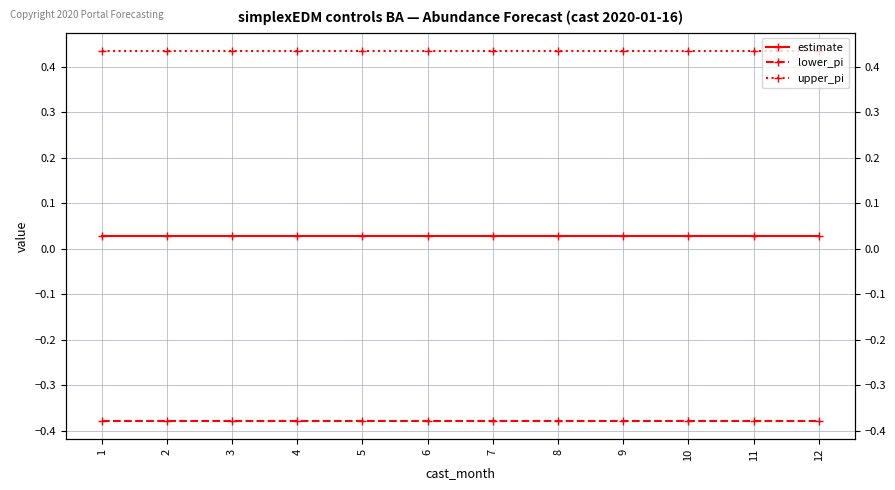

Reading left to right, transcribe all the data shown in this chart.

estimate: 1=0.0	2=0.0	3=0.0	4=0.0	5=0.0	6=0.0	7=0.0	8=0.0	9=0.0	10=0.0	11=0.0	12=0.0
lower_pi: 1=-0.4	2=-0.4	3=-0.4	4=-0.4	5=-0.4	6=-0.4	7=-0.4	8=-0.4	9=-0.4	10=-0.4	11=-0.4	12=-0.4
upper_pi: 1=0.4	2=0.4	3=0.4	4=0.4	5=0.4	6=0.4	7=0.4	8=0.4	9=0.4	10=0.4	11=0.4	12=0.4